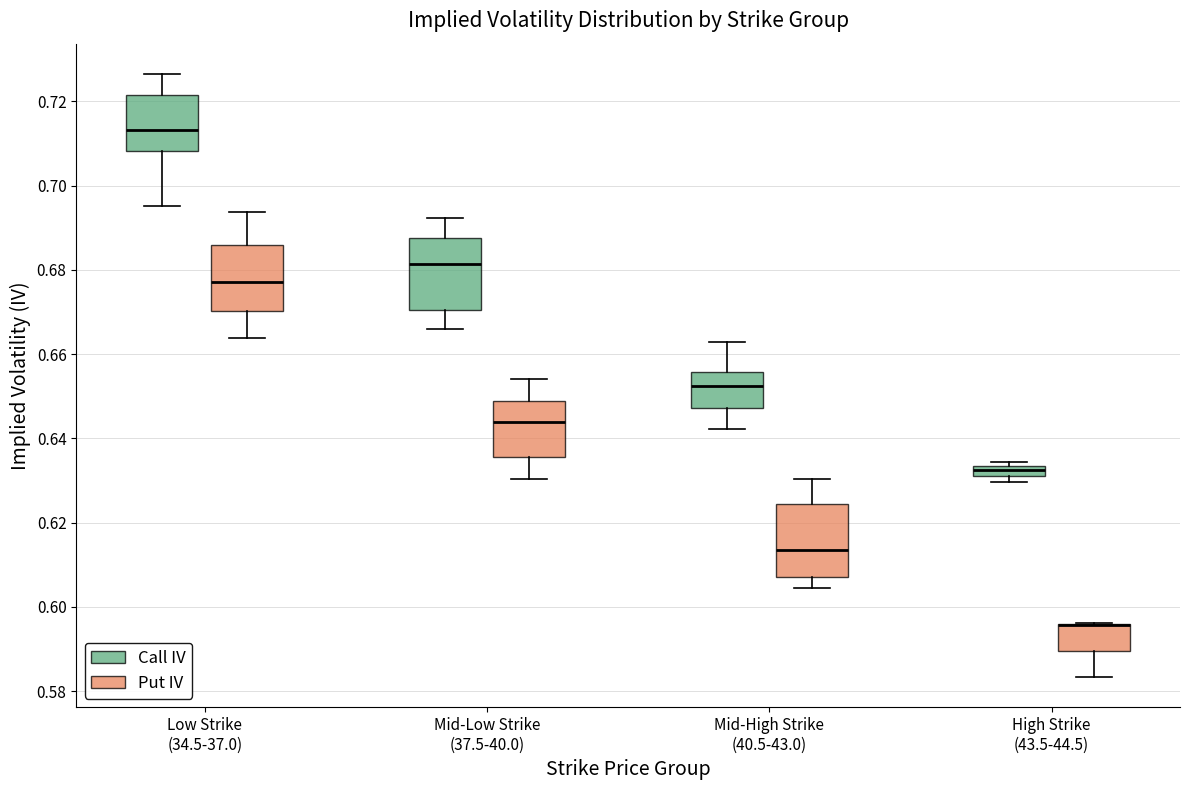

Where does the median line of the box for Low Strike (34.5-37.0) (Put IV) sit on the y-axis? The values are not printed on the chart, so give them approximately, as read against the axis.

0.678